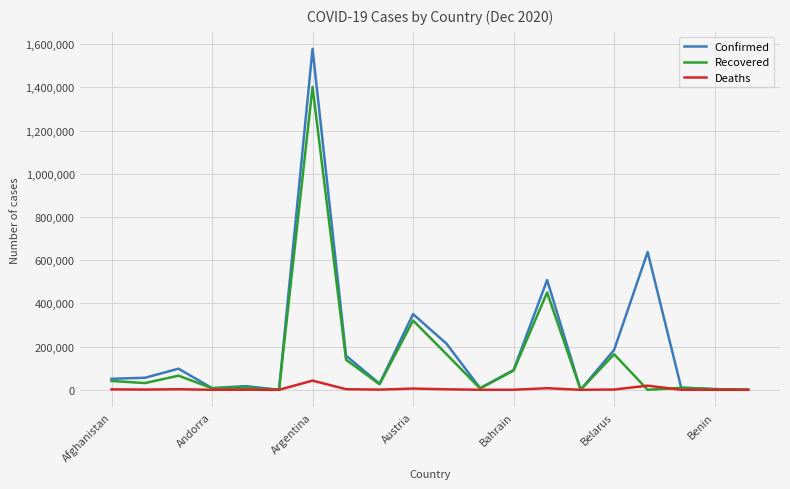

List the series in order of their peak value, lowest first.

Deaths, Recovered, Confirmed